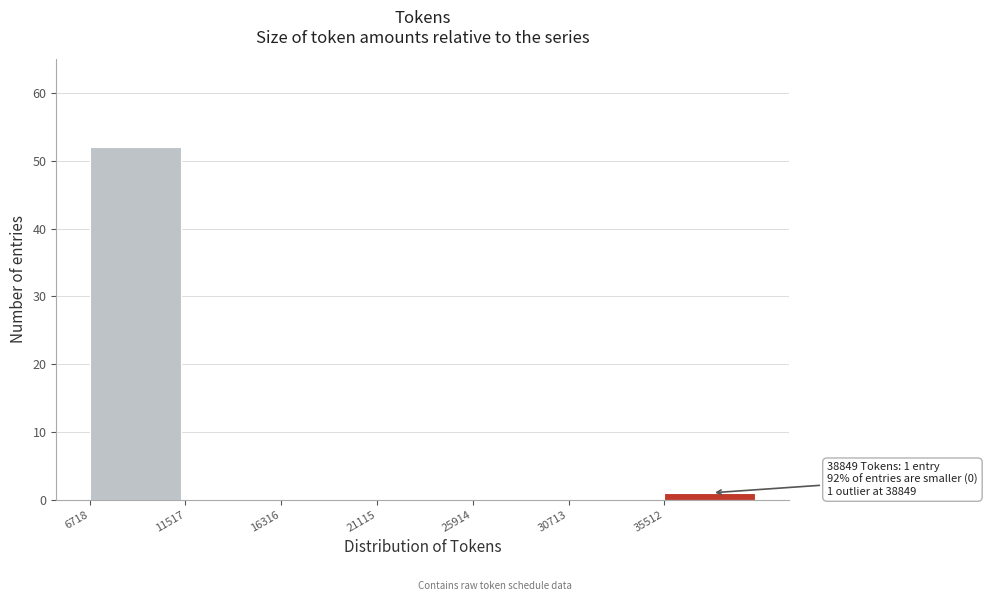

Which range on the x-axis has the tallest bar?

6500 to 11500